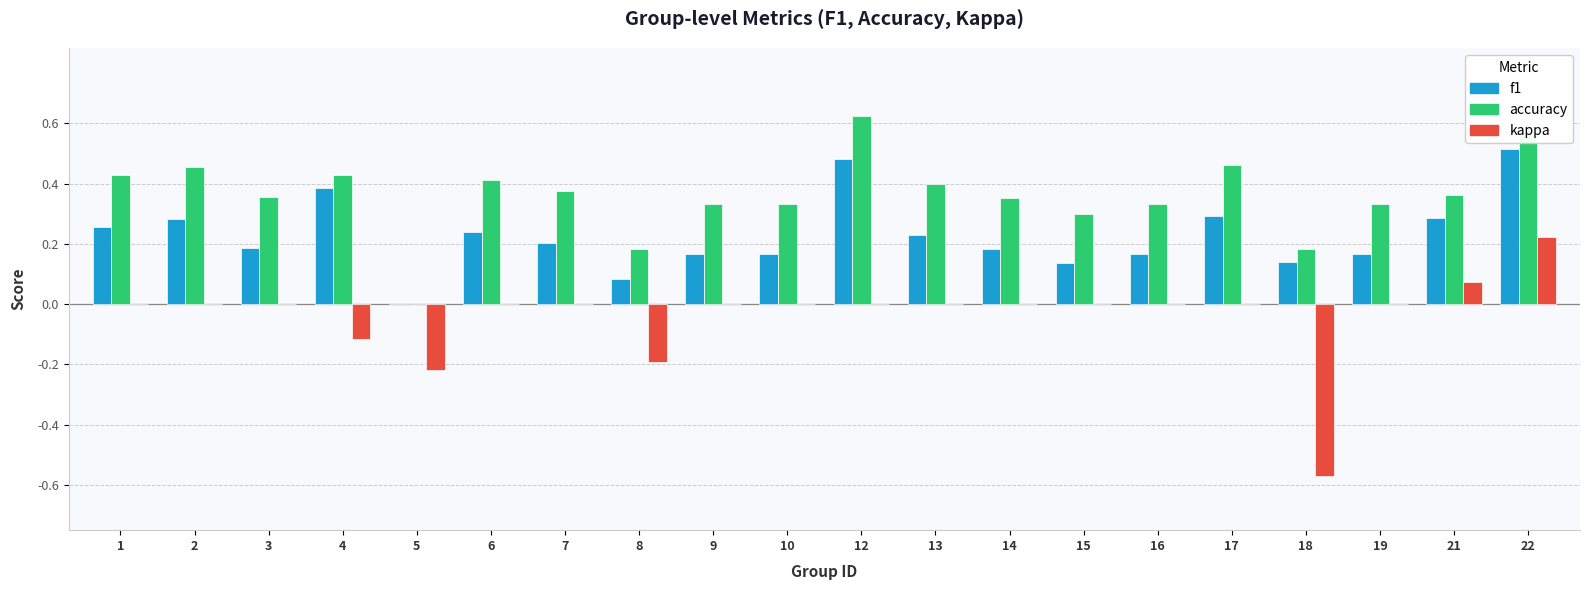

Which category has the highest value in the accuracy series?

12